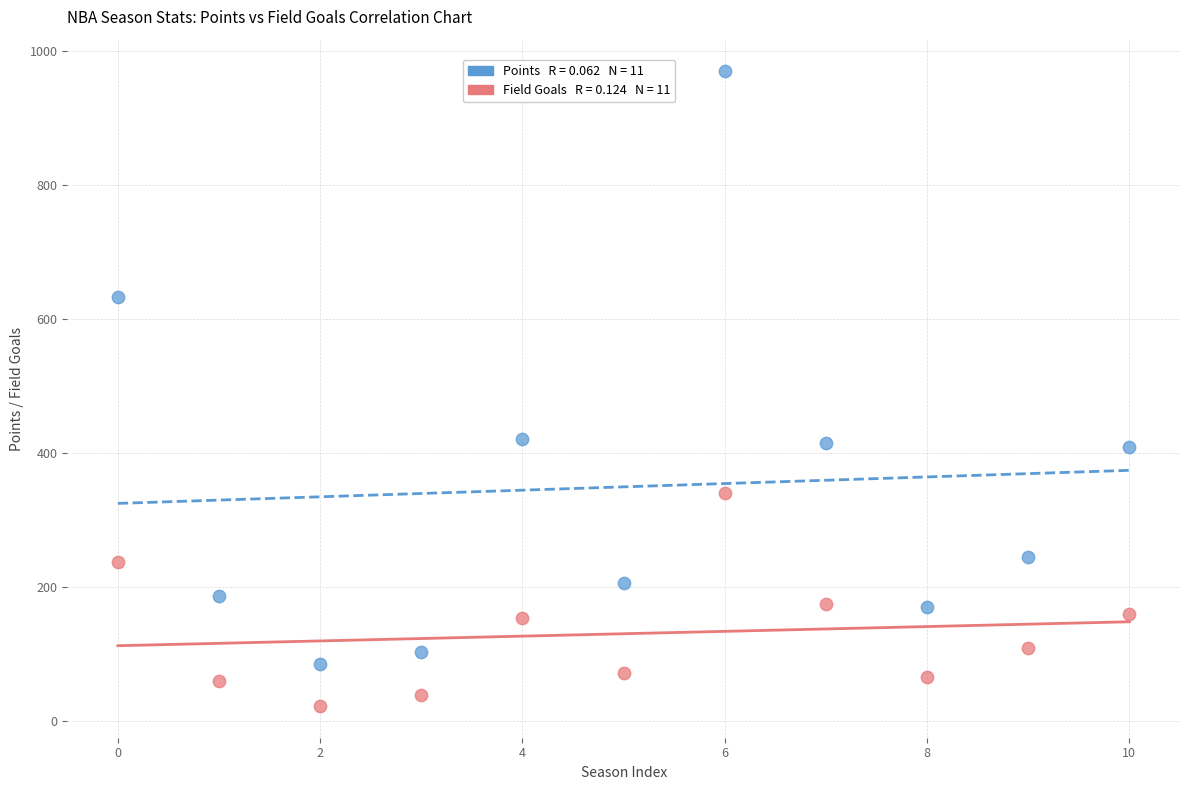

Across all data points, what is the range of Y values (max minus min)?

947